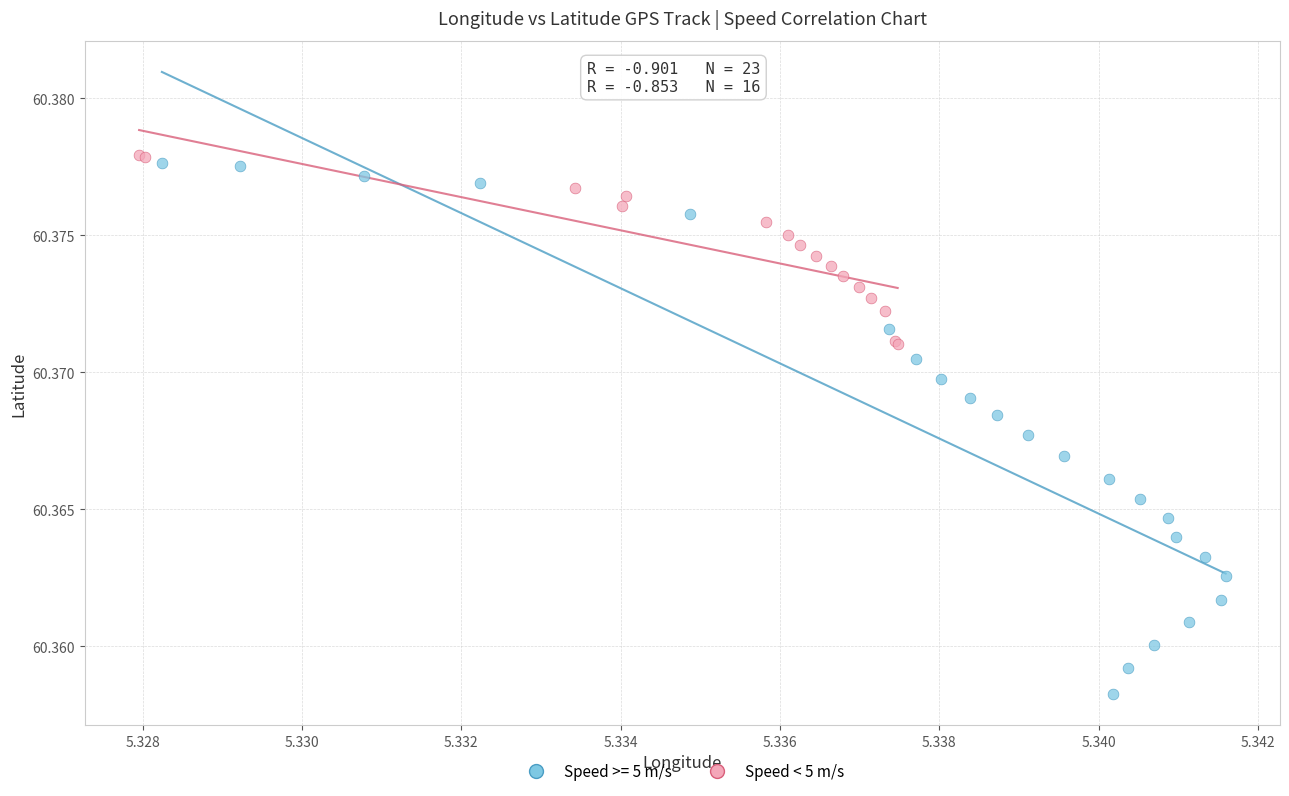

Which series contains the lowest Y value?

Speed >= 5 m/s